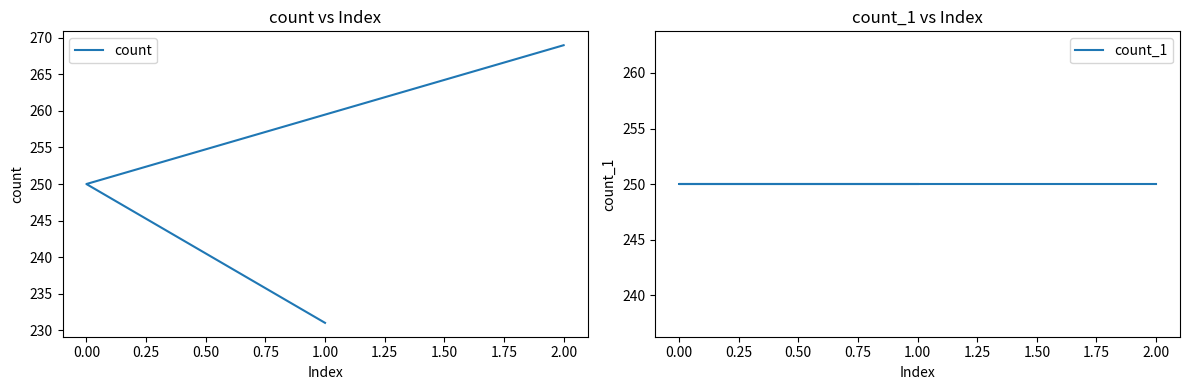

Is the value of count at 0.00 greater than the value of count_1 at 0.00?

No